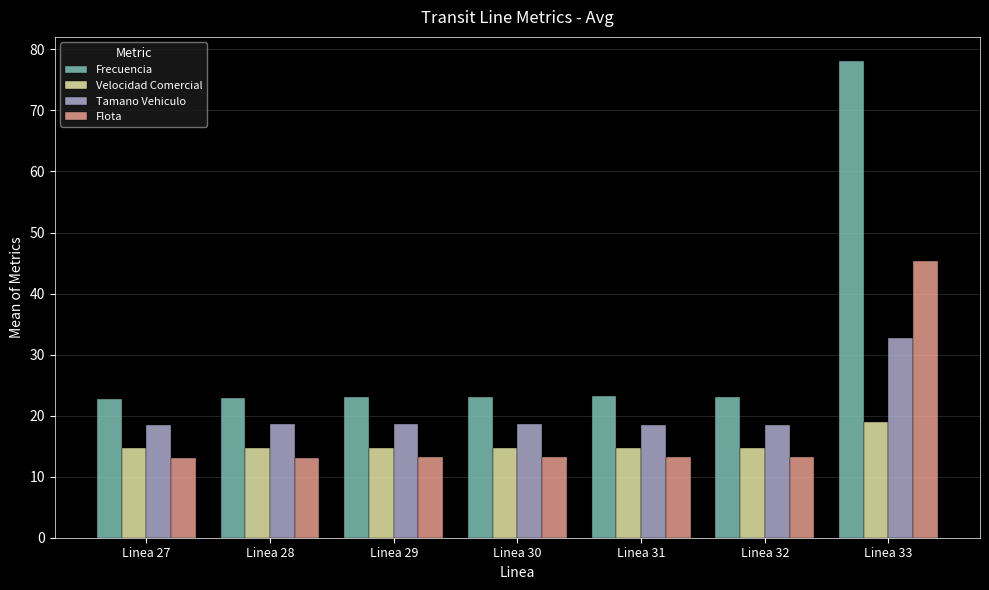

The Velocidad Comercial series shows 20.7 at Linea 29. True or false?

False